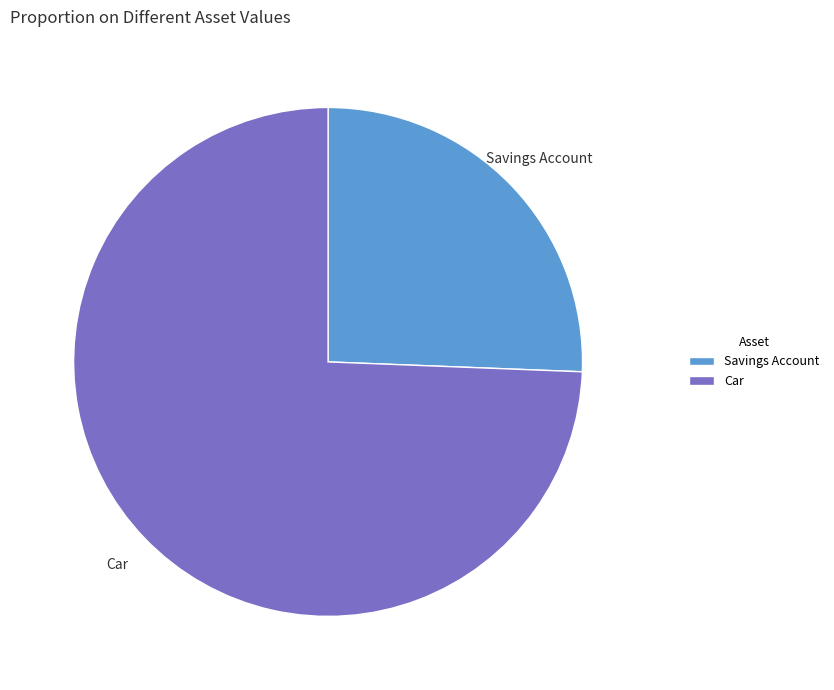

Do Savings Account and Car together represent more than half of the pie?

Yes